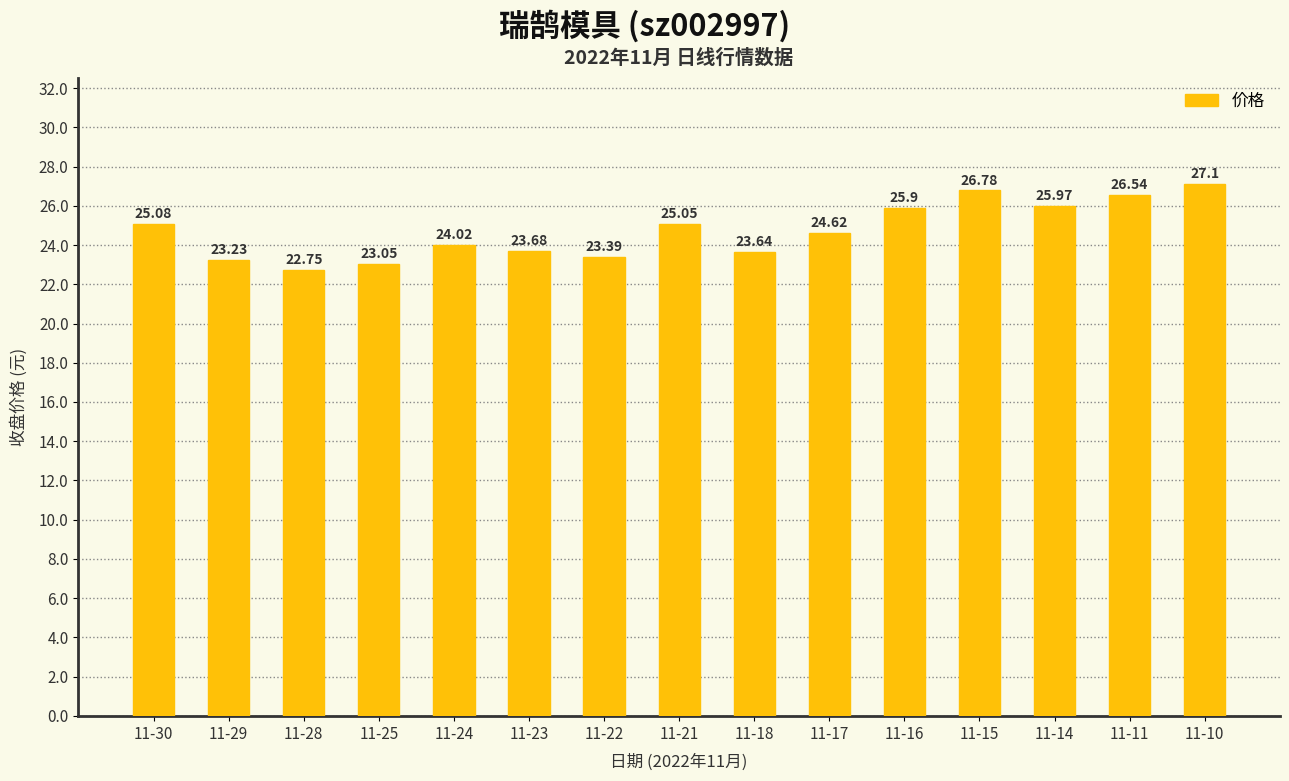

Read the value at 11-23.

23.7